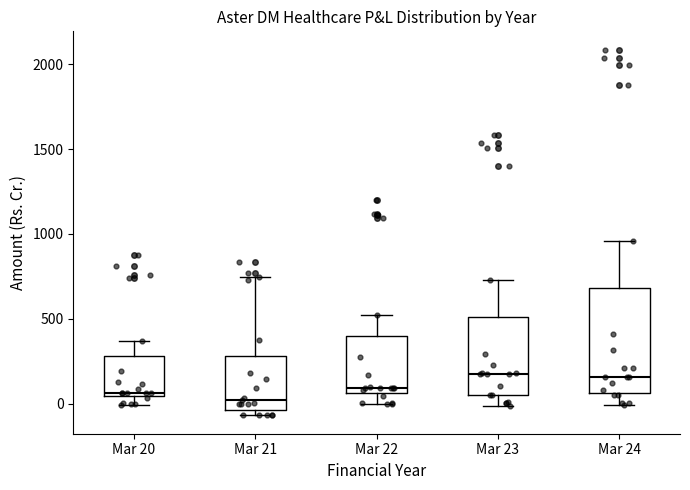

Reading left to right, transcribe this box plot: for each box, give where its median line is, the range the box spans, and where its two whiskers end, as read against the y-axis. The values are not printed on the chart, so give them approximately, as read against the axis.

Mar 20: median 50 (just above the box's lower edge), box 50 to 300, whiskers 0 to 350
Mar 21: median 0, box -50 to 300, whiskers -50 (just below the box's lower edge) to 750
Mar 22: median 100, box 50 to 400, whiskers 0 to 500
Mar 23: median 150, box 50 to 500, whiskers 0 to 750
Mar 24: median 150, box 50 to 700, whiskers 0 to 950